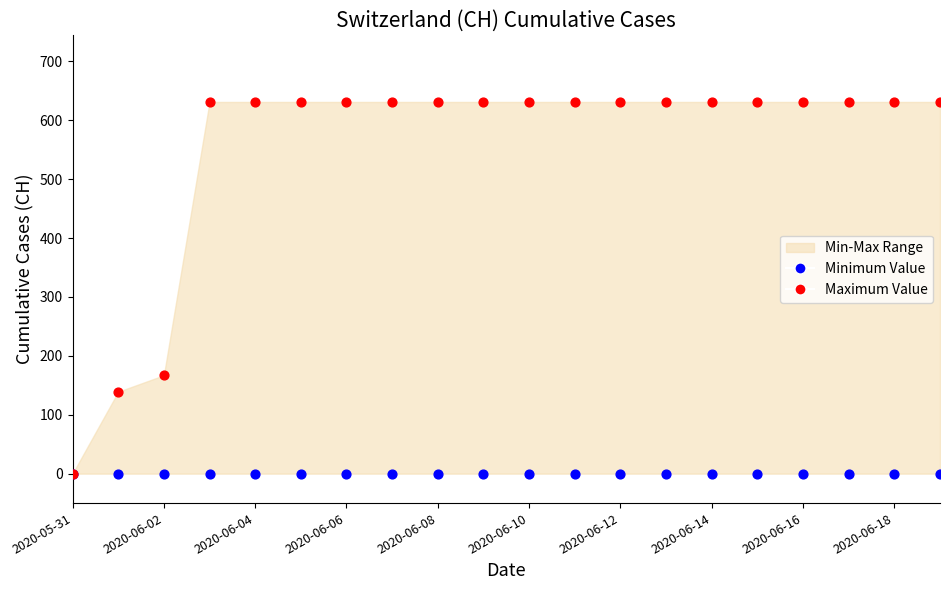

Across all series, what Y value is closest to 315?

167